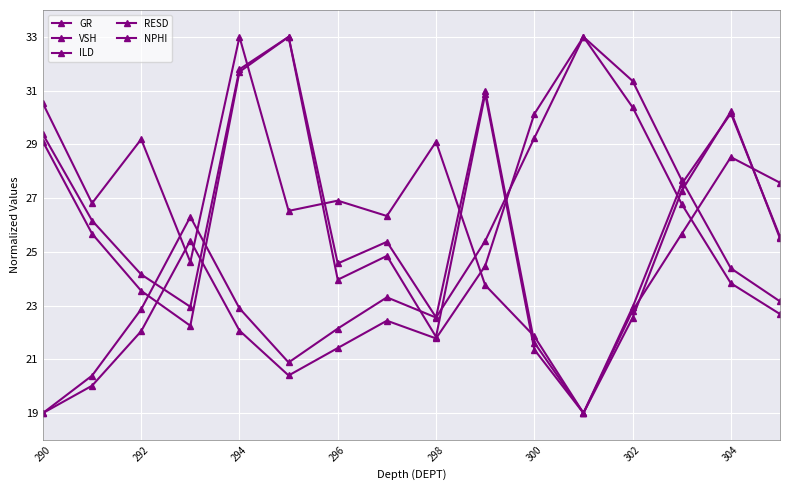

How many data points does each series have?

16